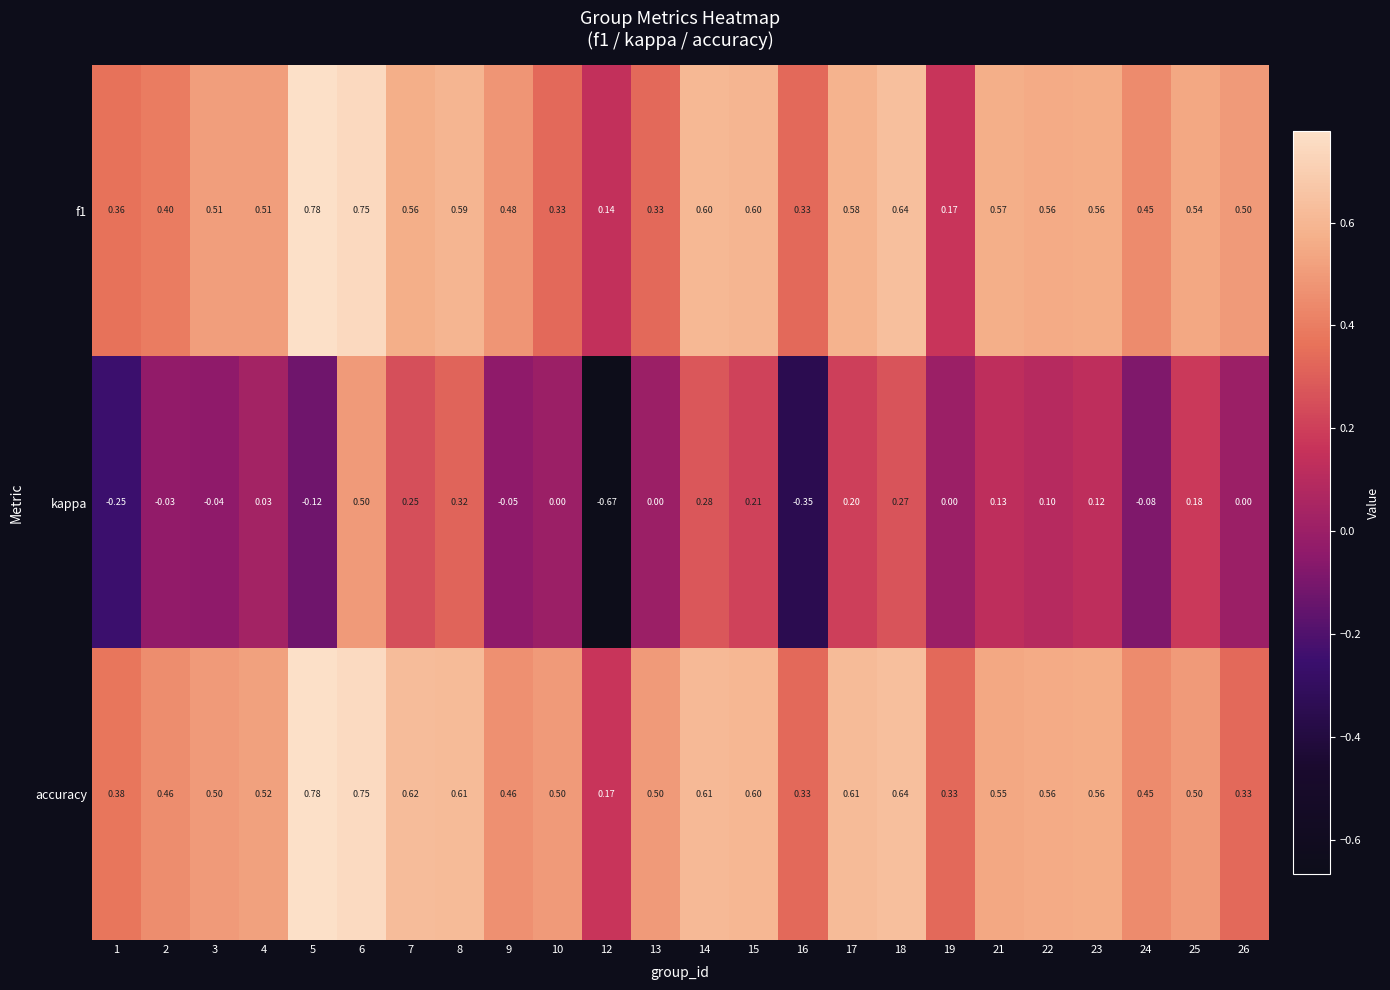

Count the number of data series in this chart.

3